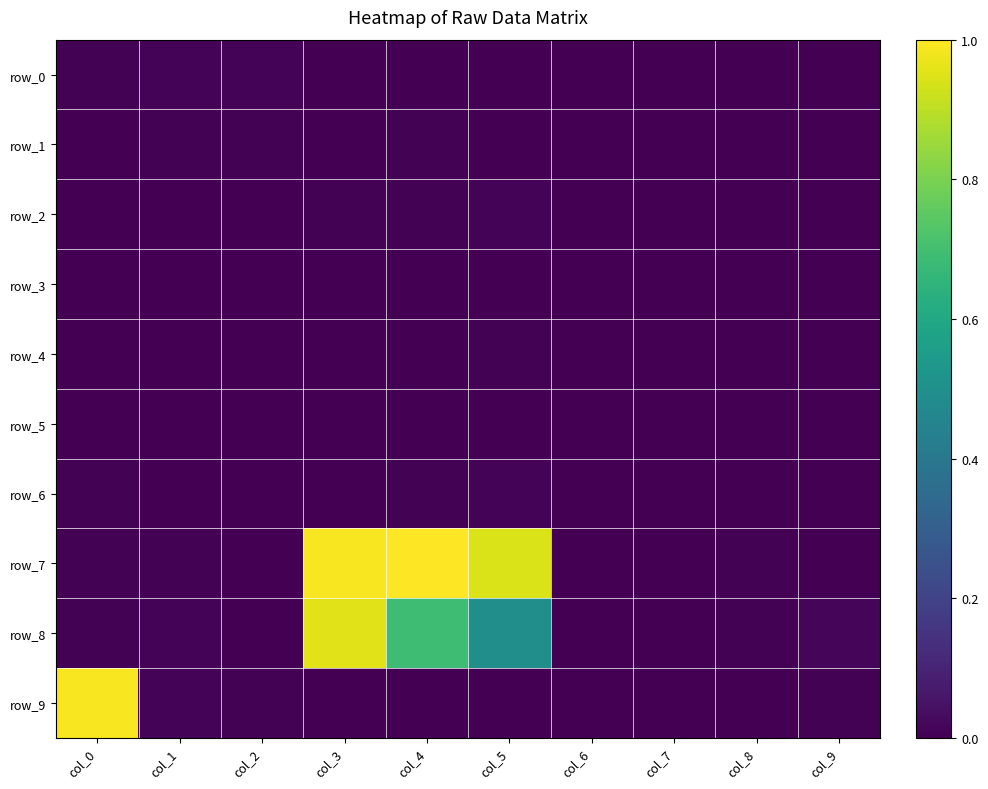

Between col_0 and col_6, which is larger?

col_0